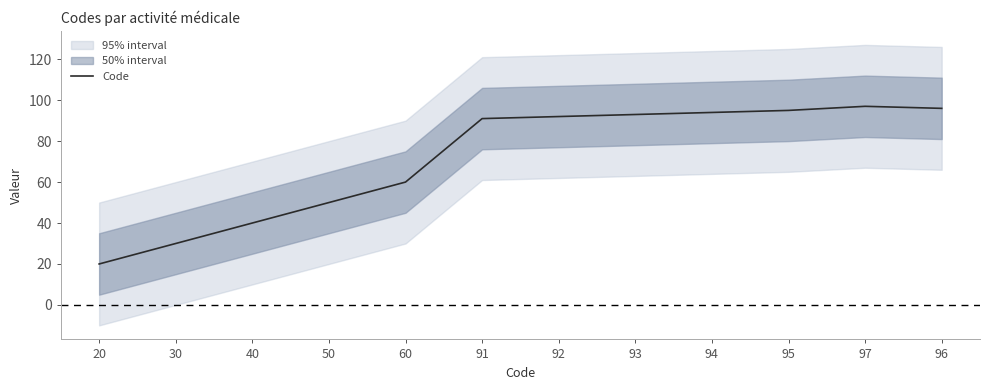

Rank the categories by value from highest to lowest.

97, 96, 95, 94, 93, 92, 91, 60, 50, 40, 30, 20